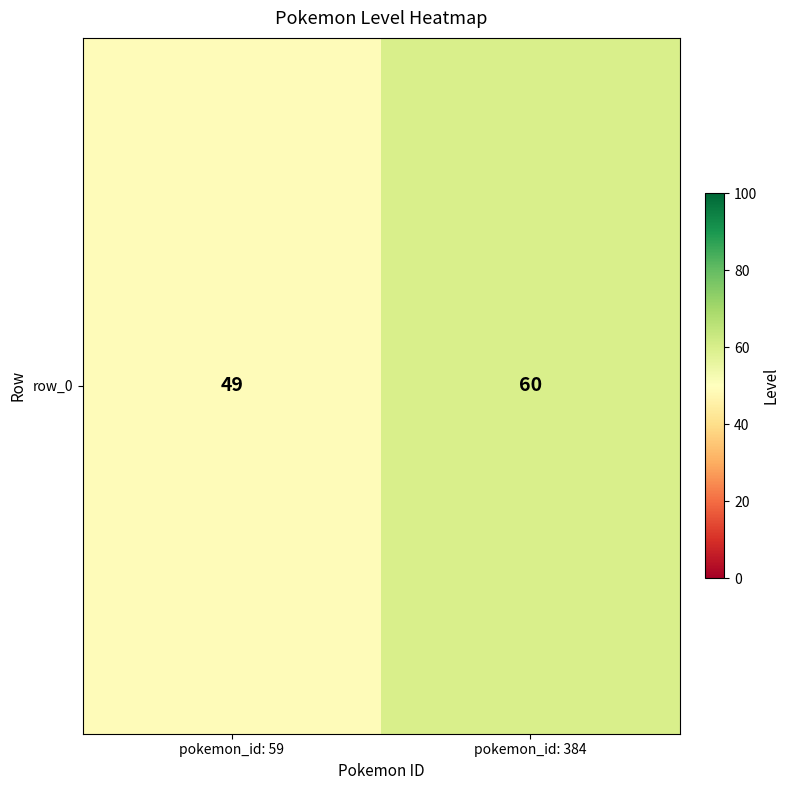

What is the difference between the values at pokemon_id: 59 and pokemon_id: 384?

11